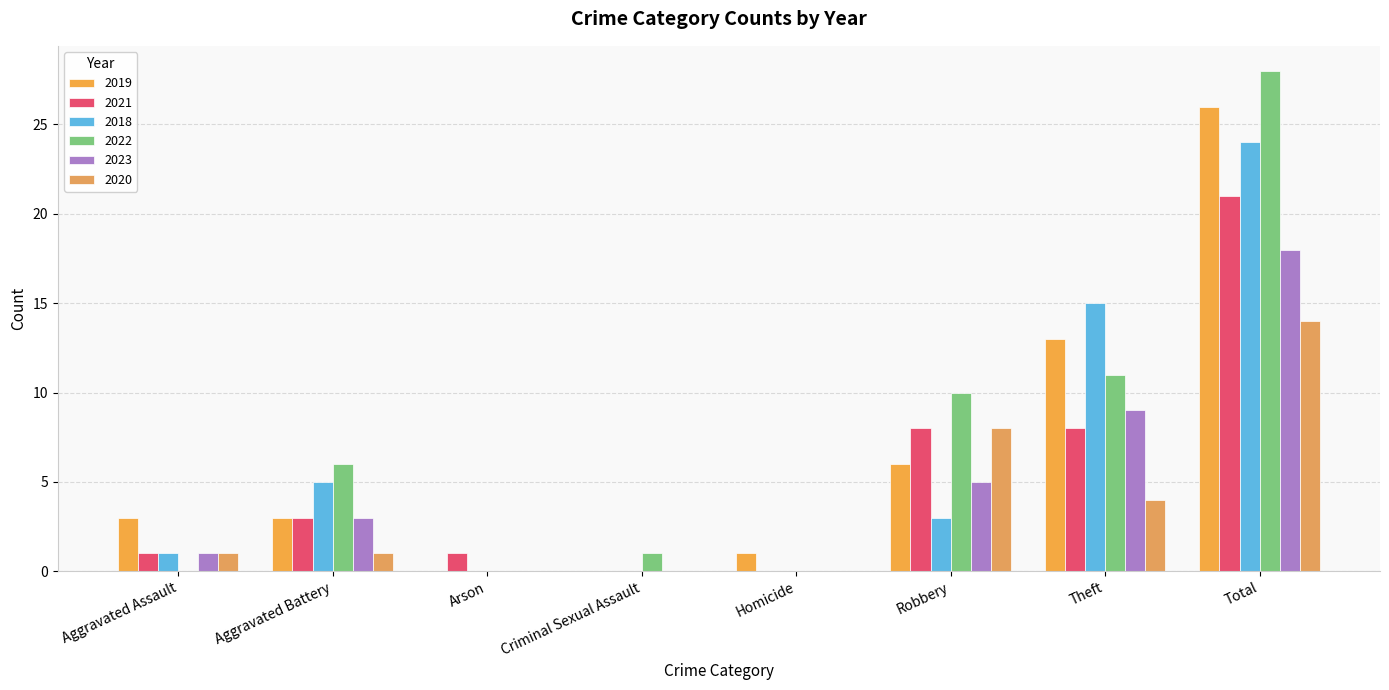

Is the value of 2019 at Theft greater than the value of 2020 at Criminal Sexual Assault?

Yes